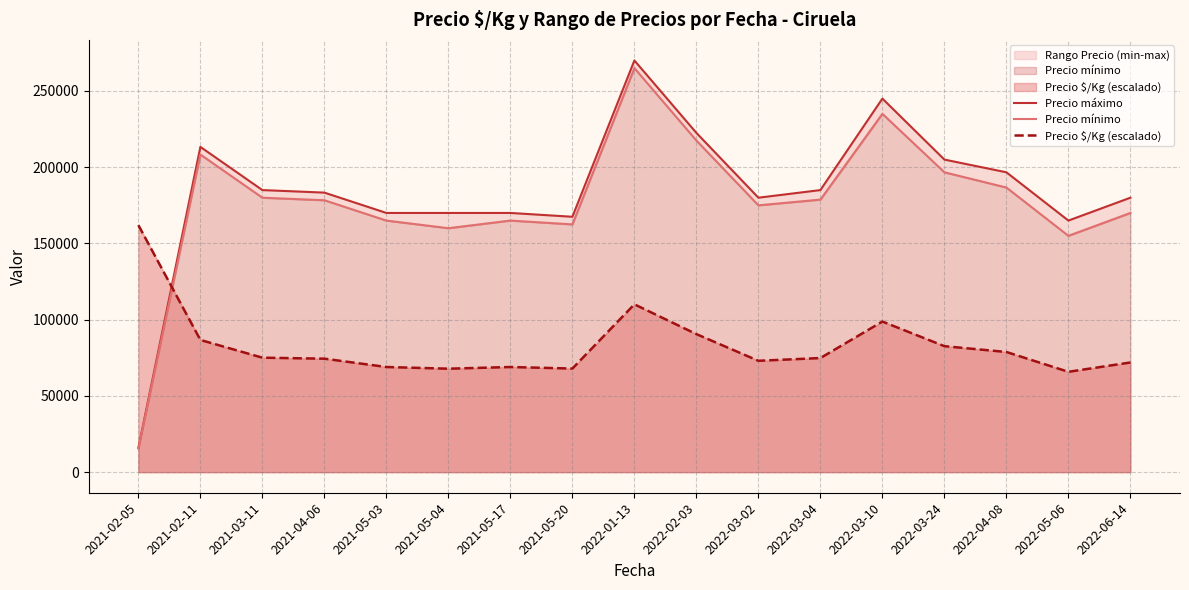

What is the average value of the Precio máximo series?

183784.3